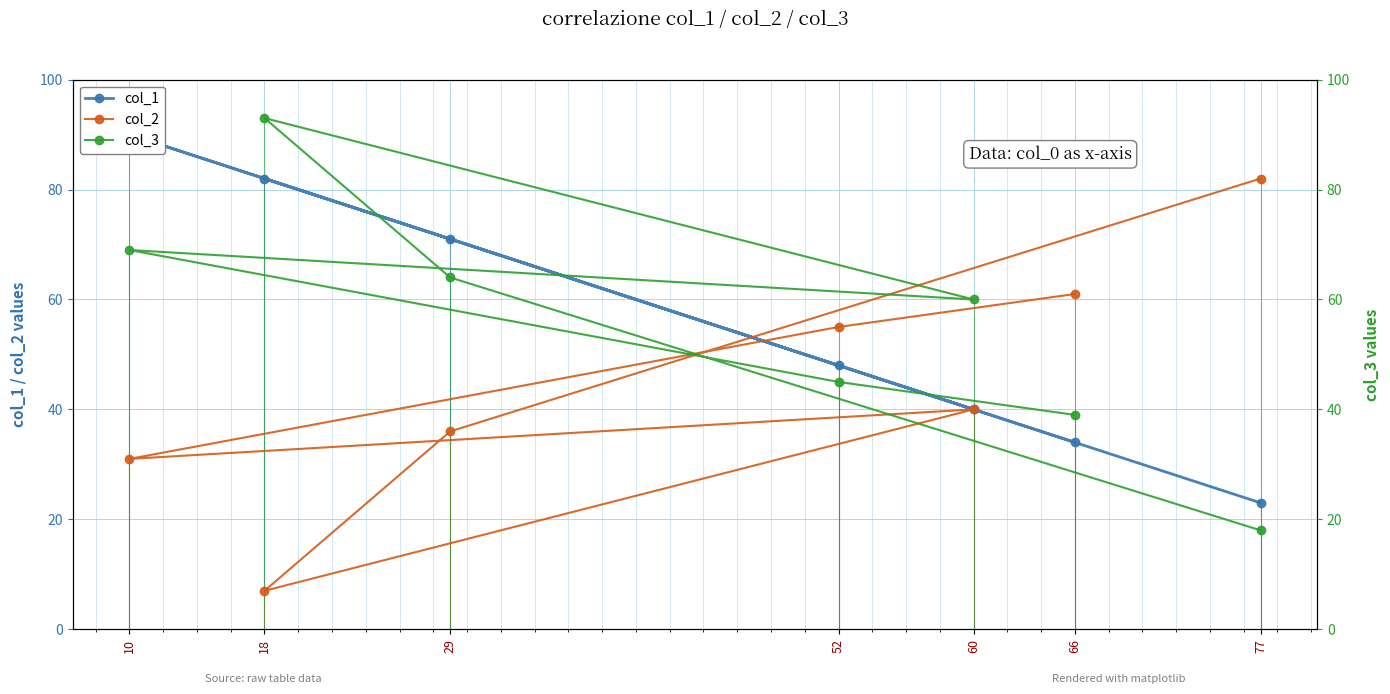

How many distinct data groups are displayed?

3